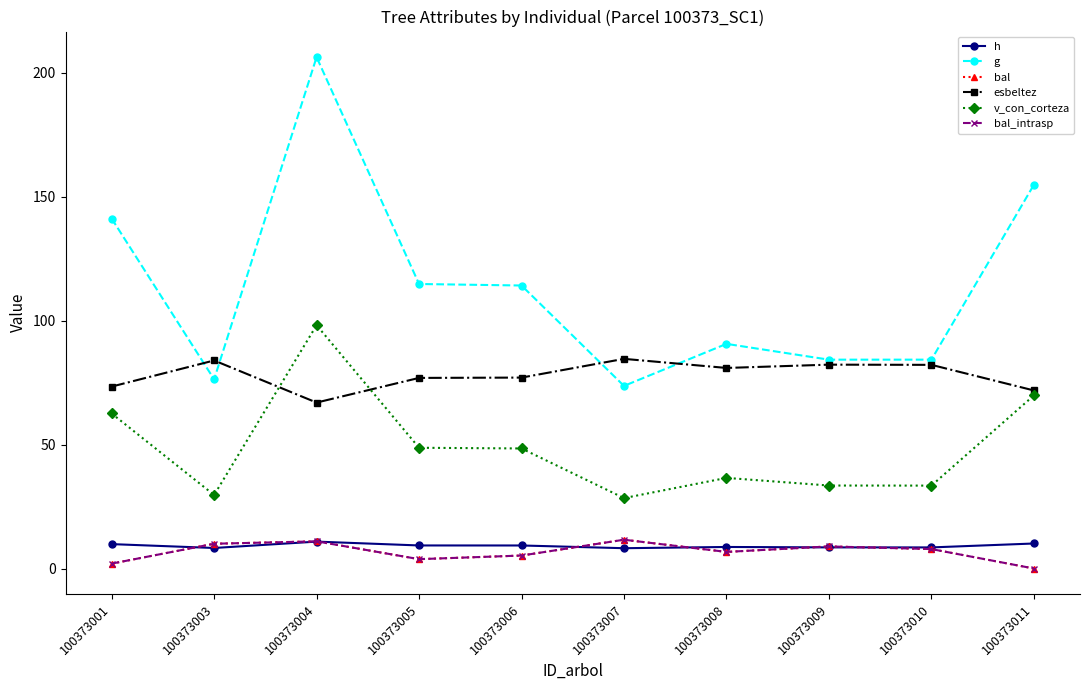

What is the sum of the h values at 100373003 and 100373004?

19.1